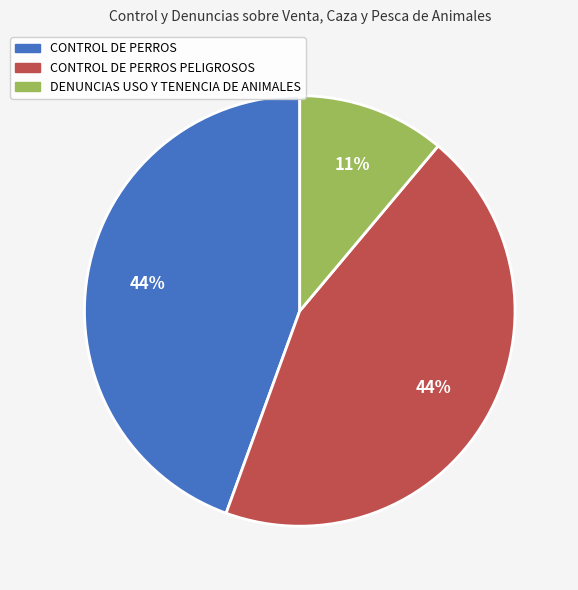

Is the sum of DENUNCIAS USO Y TENENCIA DE ANIMALES and CONTROL DE PERROS PELIGROSOS greater than half?

Yes